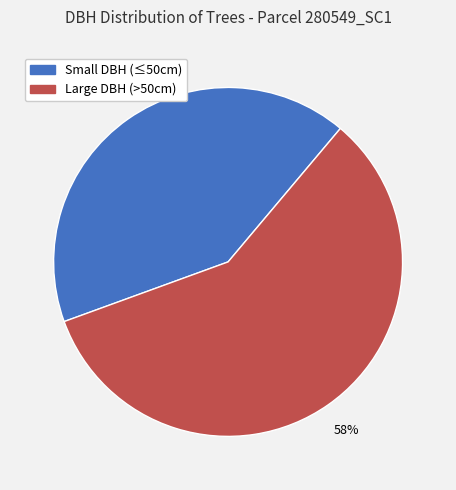

Is there any slice that represents more than half of the pie?

Yes